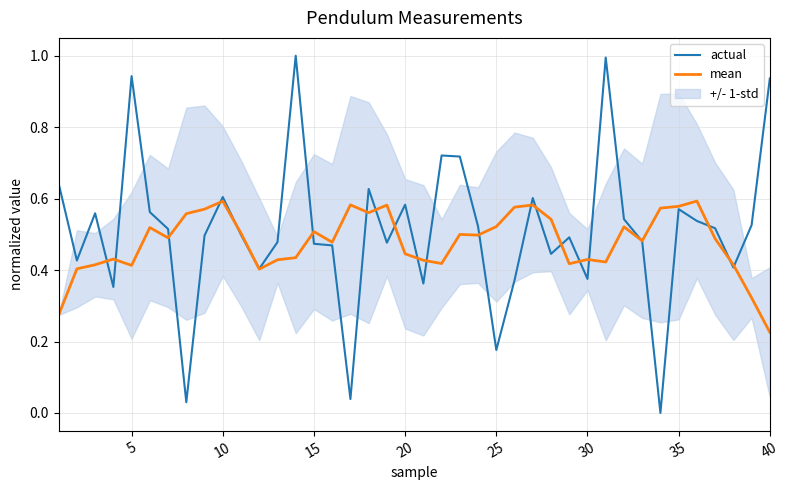

True or false: actual and mean cross at least once.

True